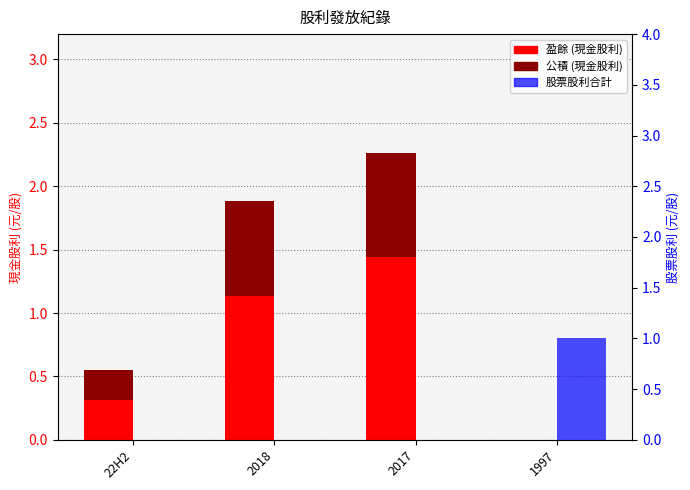

List the labels in order of 股票股利合計 value, smallest first.

22H2, 2018, 2017, 1997